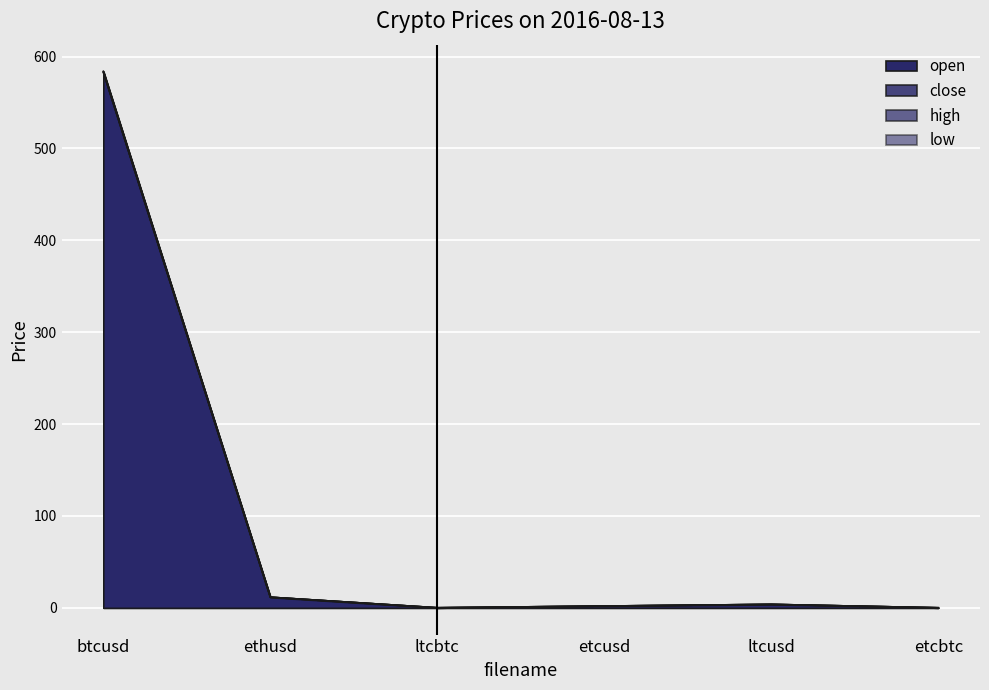

In close, how many points are lower than both neighbors (excluding endpoints)?

1